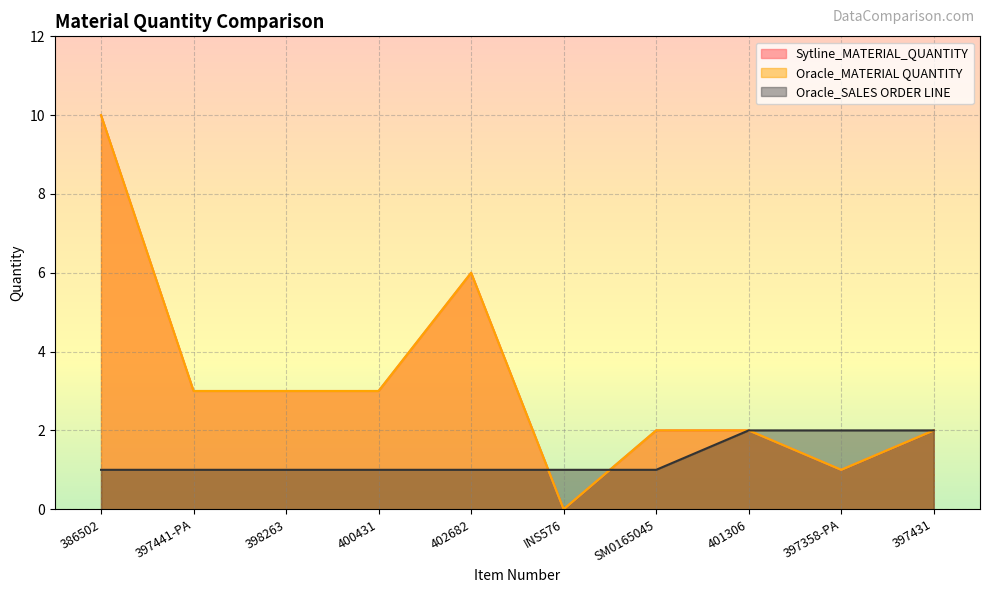

True or false: Oracle_MATERIAL QUANTITY and Sytline_MATERIAL_QUANTITY cross at least once.

False